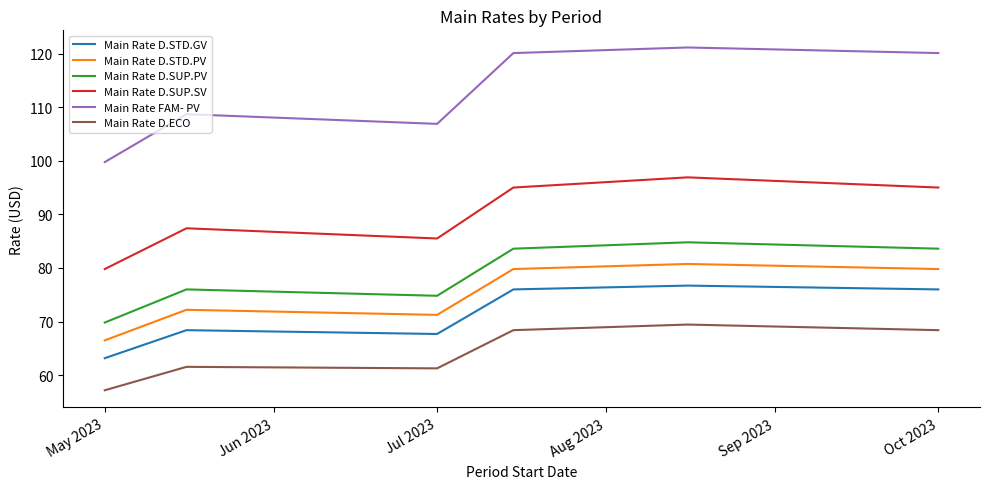

List the series in order of their peak value, highest first.

Main Rate FAM- PV, Main Rate D.SUP.SV, Main Rate D.SUP.PV, Main Rate D.STD.PV, Main Rate D.STD.GV, Main Rate D.ECO